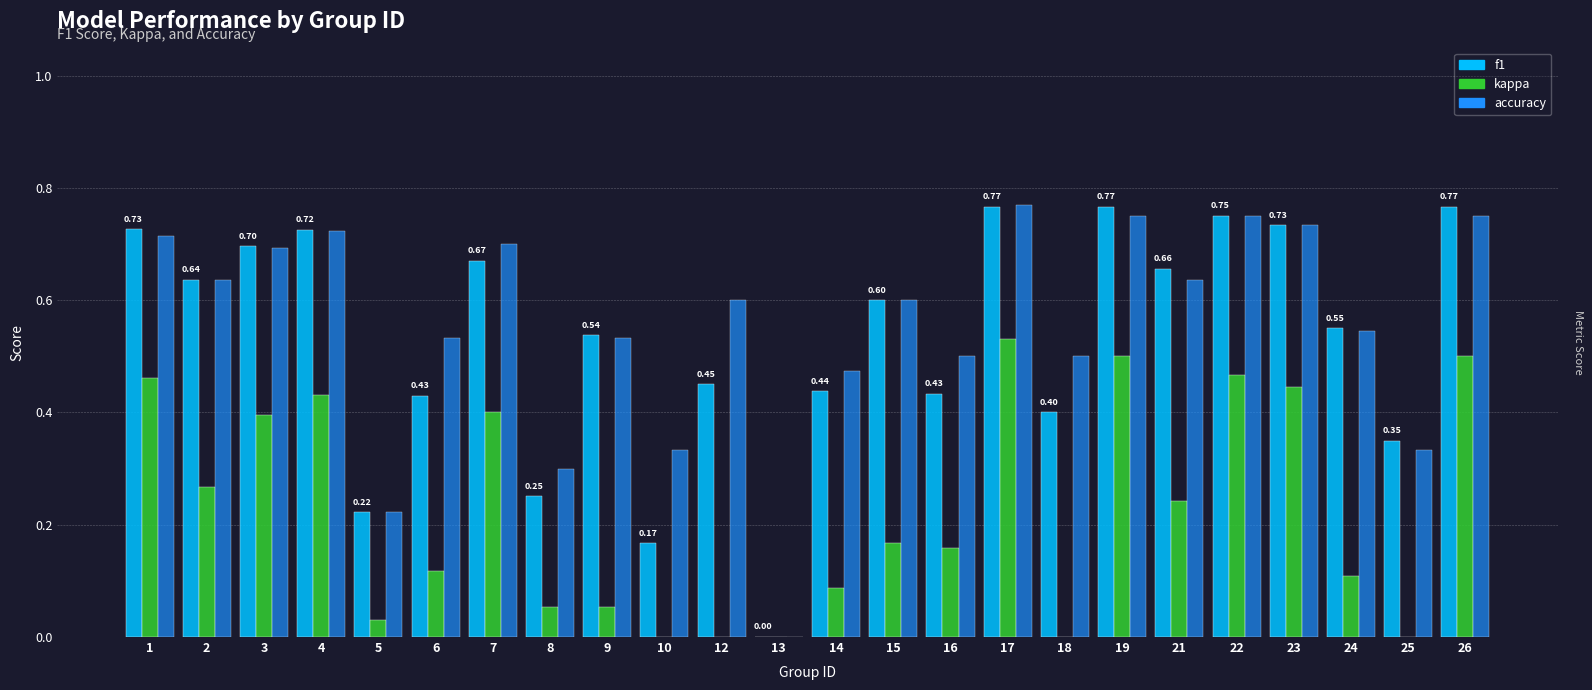

Rank the categories by f1 value from highest to lowest.

19, 26, 17, 22, 23, 1, 4, 3, 7, 21, 2, 15, 24, 9, 12, 14, 16, 6, 18, 25, 8, 5, 10, 13